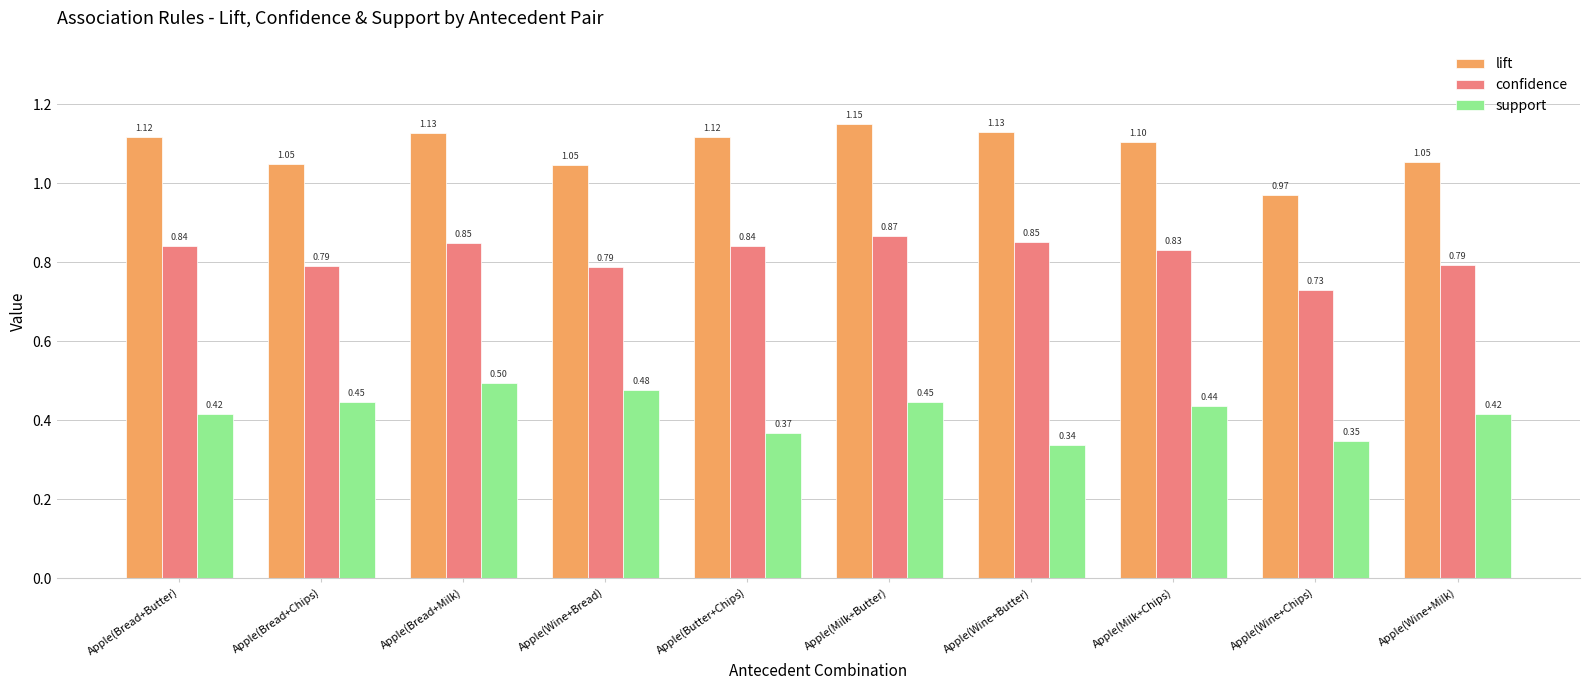

What is the difference between the maximum and minimum values in the support series?

0.2